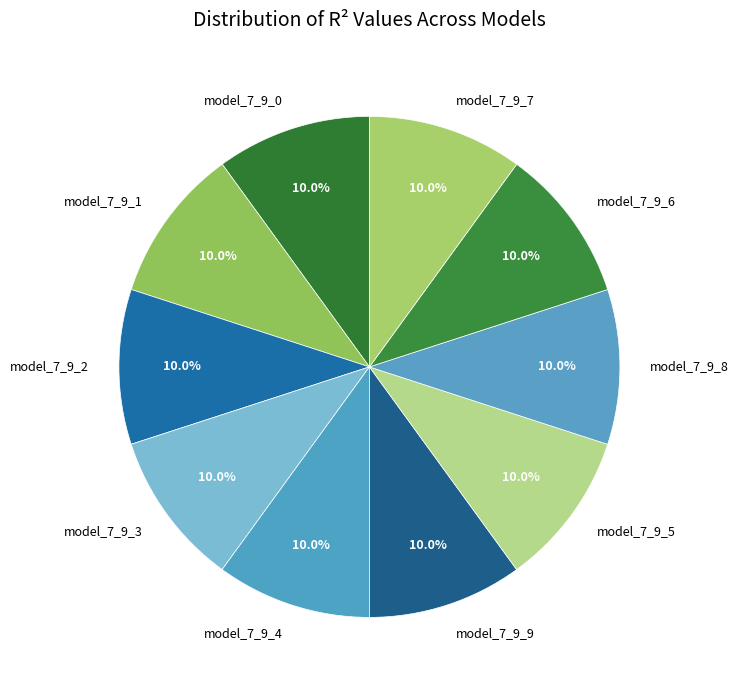

To the nearest percent, what is the average slice percentage?

10%